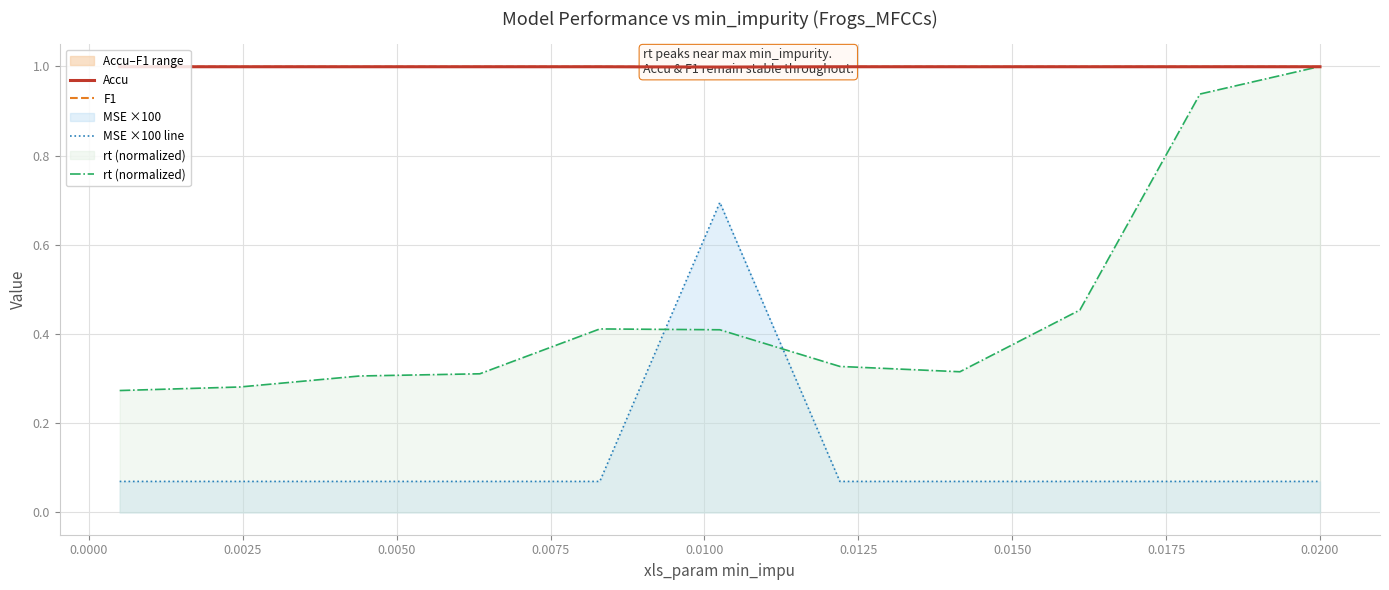

What is the sum of all F1 values?

11.0